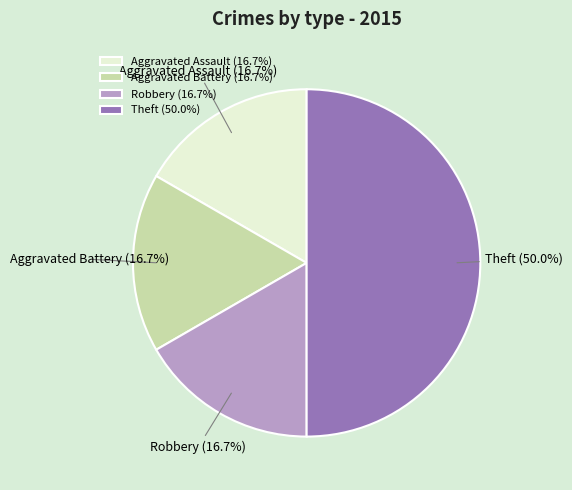

To the nearest percent, what is the difference between the Theft and Robbery slice percentages?

33%